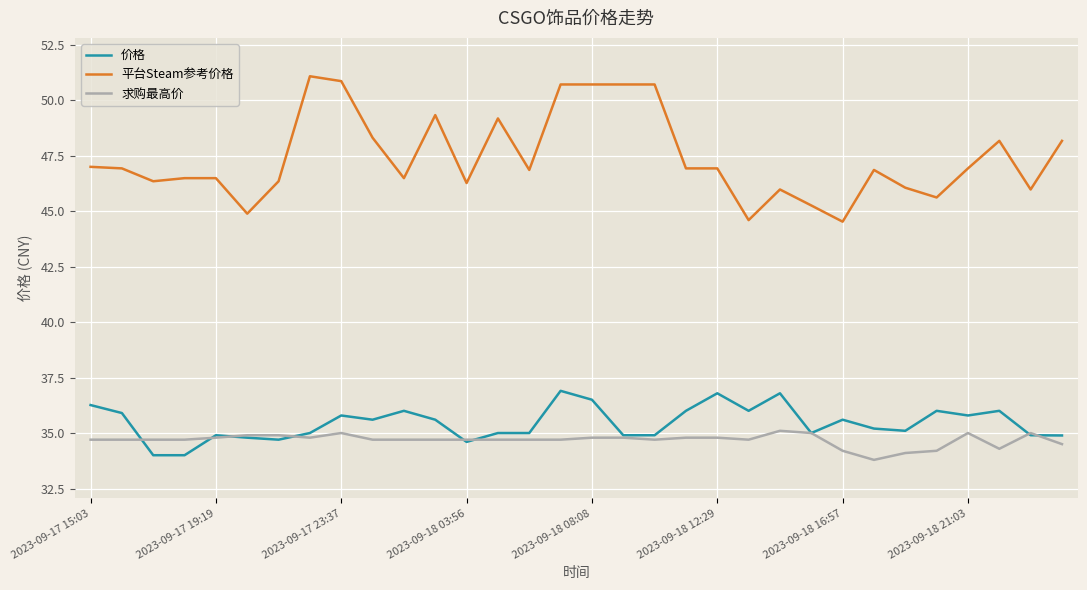

Which series has the largest total across all categories?

平台Steam参考价格